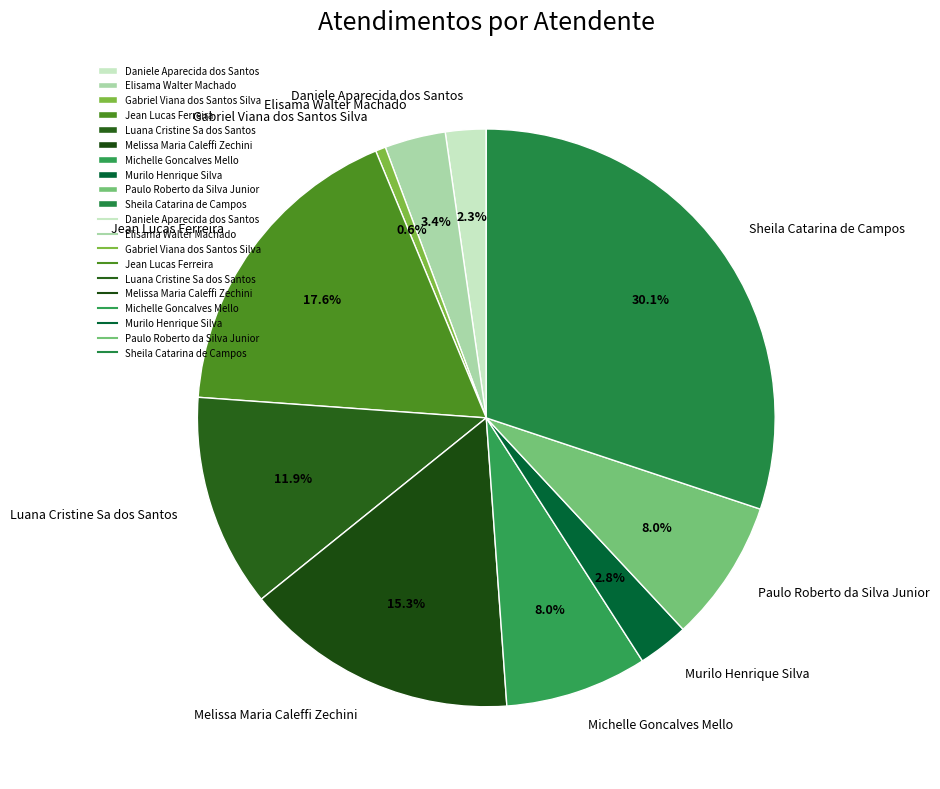

What is the smallest slice in the pie chart?

Gabriel Viana dos Santos Silva